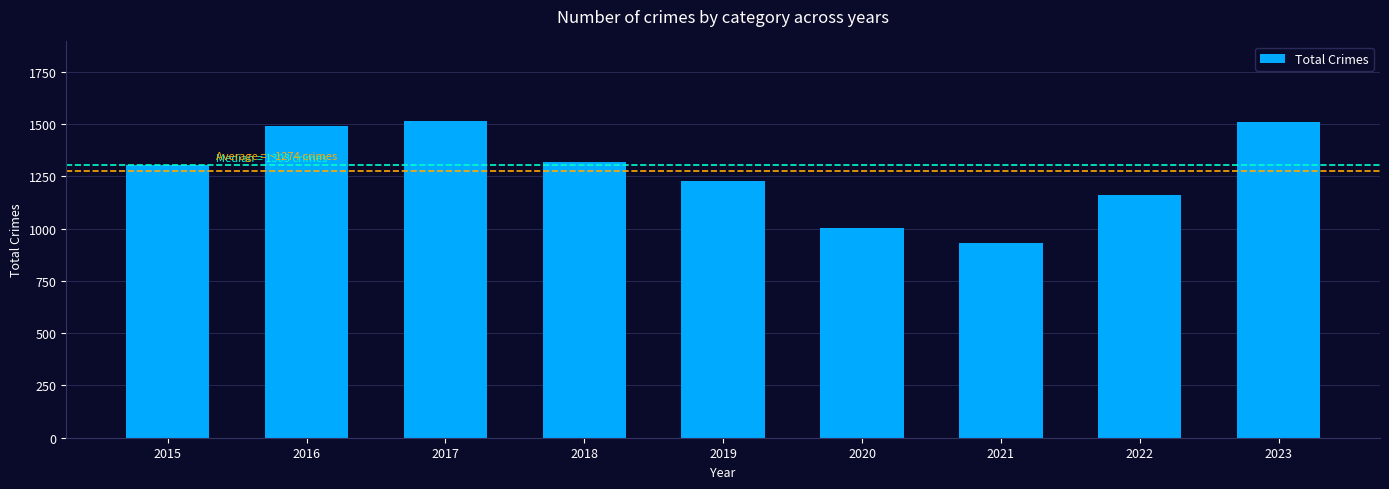

Approximately how many times larger is the value at 2017 compared to 2016?

1.0